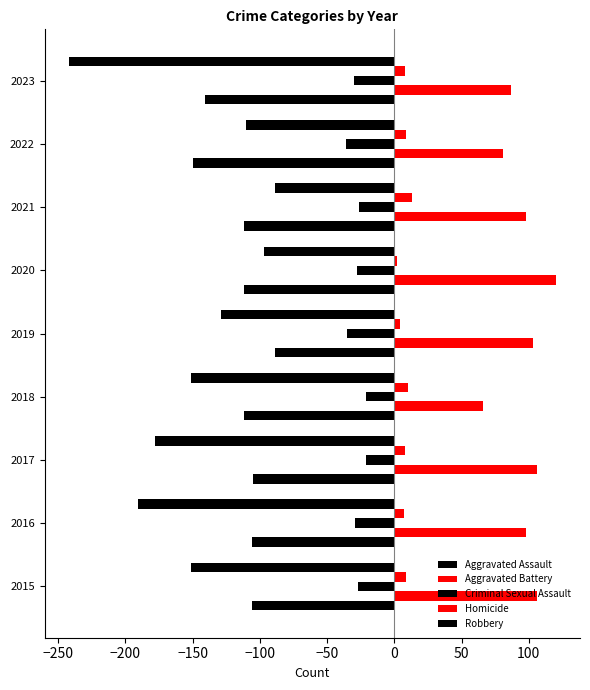

What is the maximum value for Aggravated Assault?

-89